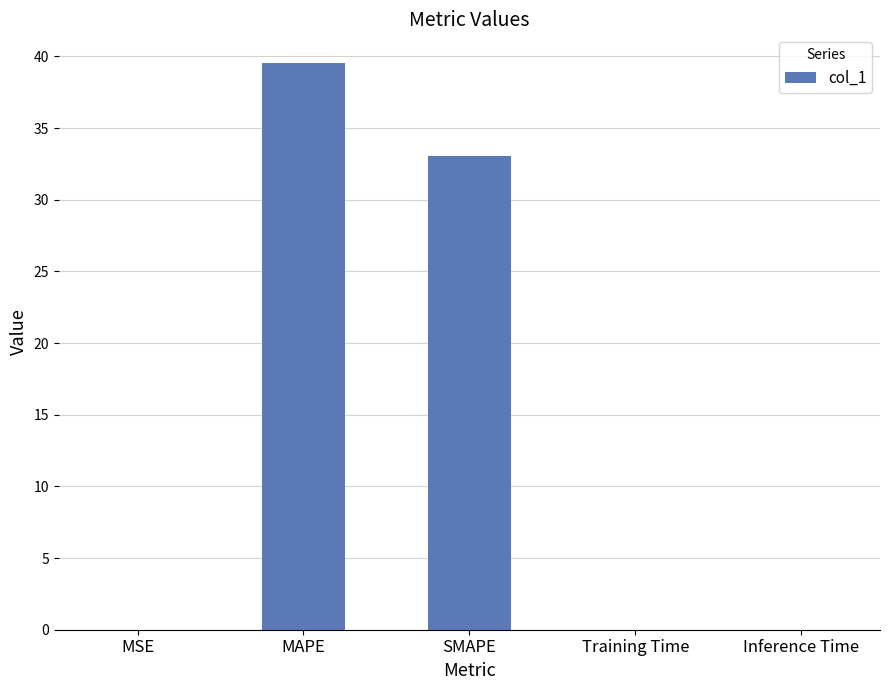

Between MAPE and SMAPE, which is larger?

MAPE